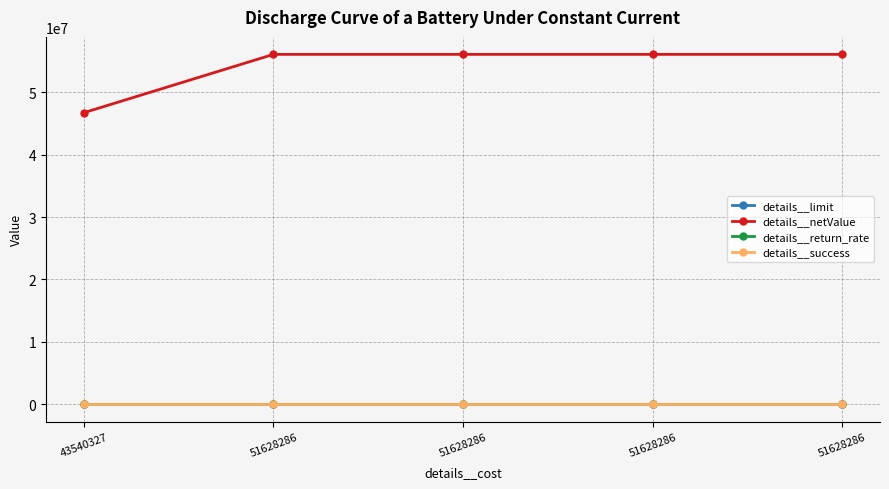

What are all the series names shown in the legend?

details__limit, details__netValue, details__return_rate, details__success